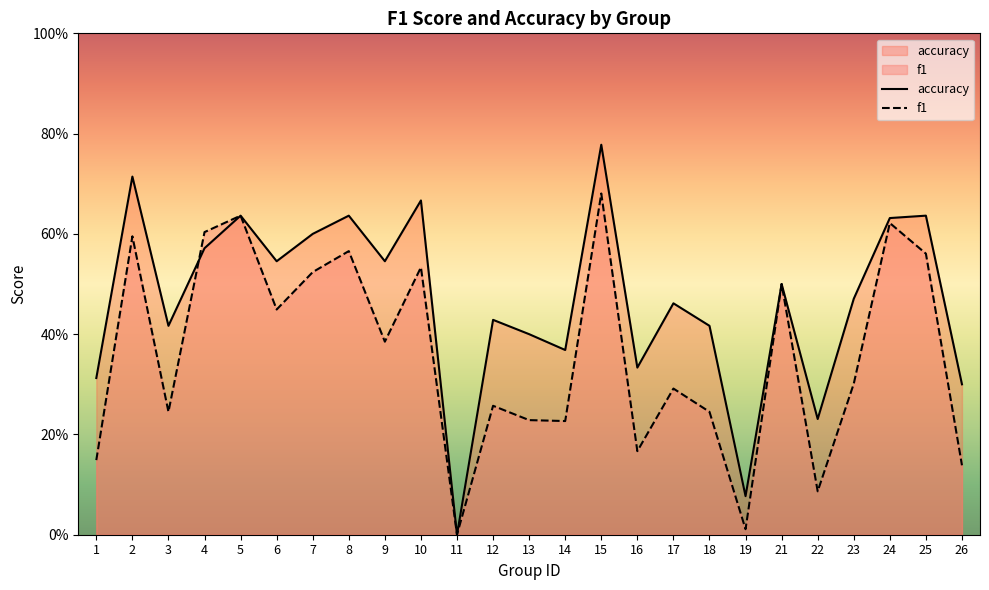

What is the spread (max minus min) of values at 13?

0.2